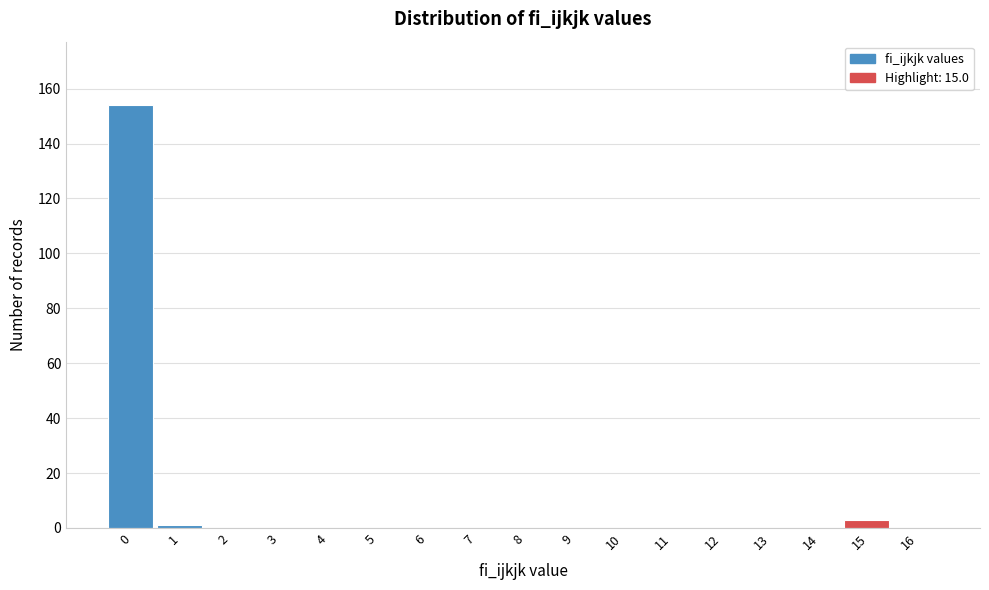

Reading left to right, transcribe all the data shown in this chart.

0=154	1=1	2=0	3=0	4=0	5=0	6=0	7=0	8=0	9=0	10=0	11=0	12=0	13=0	14=0	15=3	16=0